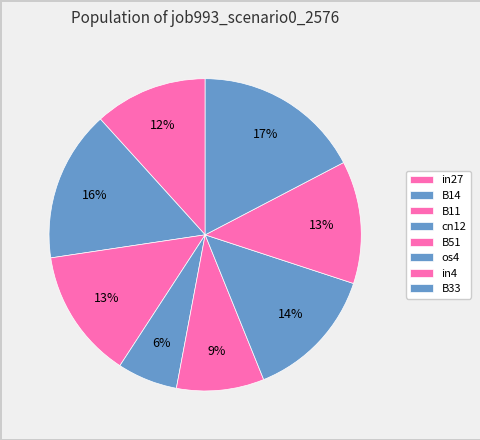

How many segments does this pie chart have?

8